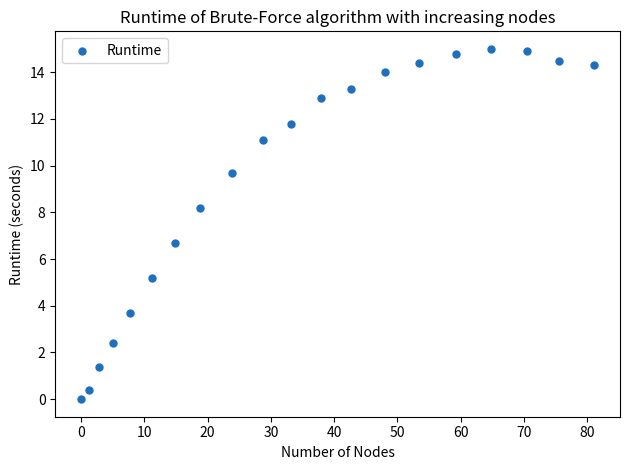

What Y value in the scatter plot is closest to 7?

6.7